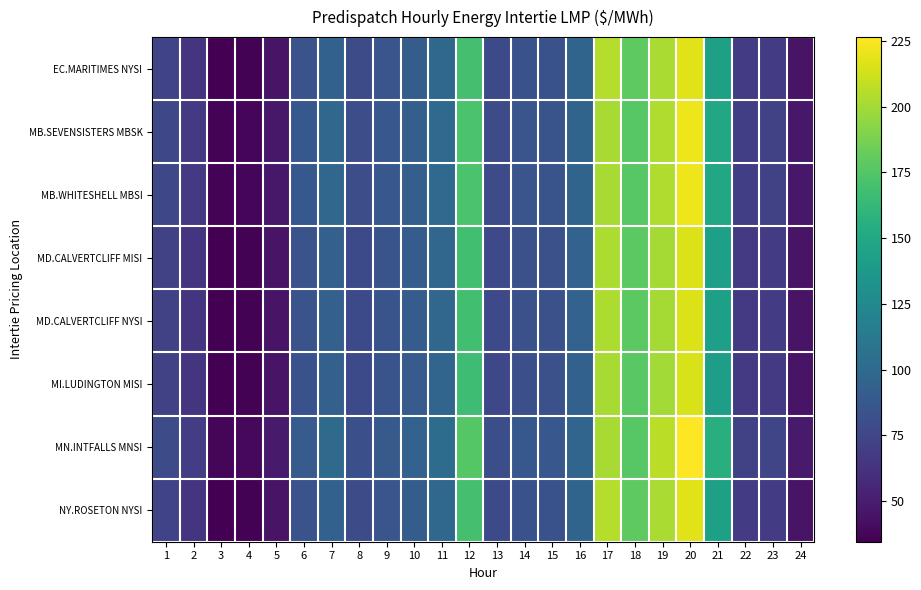

Reading left to right, what are all the values shown in this chart?

EC.MARITIMES NYSI: 1=72.9	2=64.5	3=34.6	4=35.6	5=44.6	6=83.4	7=94.2	8=78.4	9=85.2	10=91.1	11=98.8	12=169.6	13=77.4	14=83.0	15=83.1	16=96.1	17=204.8	18=179.2	19=201.9	20=217.7	21=143.8	22=67.6	23=68.0	24=44.9
MB.SEVENSISTERS MBSK: 1=76.3	2=67.4	3=36.6	4=37.6	5=46.9	6=87.3	7=98.1	8=80.1	9=86.9	10=92.8	11=100.3	12=172.2	13=78.8	14=85.1	15=84.6	16=96.1	17=201.0	18=176.3	19=203.4	20=221.2	21=150.0	22=70.3	23=71.7	24=47.1
MB.WHITESHELL MBSI: 1=76.4	2=67.4	3=36.6	4=37.6	5=46.9	6=87.3	7=98.2	8=80.1	9=86.9	10=92.8	11=100.4	12=172.2	13=78.8	14=85.1	15=84.6	16=96.1	17=201.0	18=176.3	19=203.4	20=221.2	21=150.0	22=70.3	23=71.7	24=47.1
MD.CALVERTCLIFF MISI: 1=72.8	2=64.5	3=34.6	4=35.6	5=44.6	6=83.4	7=93.8	8=77.9	9=84.7	10=90.6	11=98.1	12=168.3	13=76.9	14=82.5	15=82.5	16=95.3	17=203.1	18=178.0	19=200.9	20=216.3	21=142.9	22=67.3	23=67.8	24=44.8
MD.CALVERTCLIFF NYSI: 1=72.8	2=64.5	3=34.6	4=35.6	5=44.6	6=83.4	7=93.8	8=77.9	9=84.7	10=90.6	11=98.1	12=168.3	13=76.9	14=82.5	15=82.5	16=95.3	17=203.1	18=178.0	19=200.9	20=216.3	21=142.9	22=67.3	23=67.8	24=44.8
MI.LUDINGTON MISI: 1=72.5	2=64.3	3=34.6	4=35.6	5=44.5	6=83.3	7=93.2	8=77.4	9=84.1	10=89.9	11=97.2	12=166.9	13=76.2	14=81.7	15=81.8	16=94.5	17=201.6	18=177.1	19=200.0	20=214.8	21=141.9	22=66.9	23=67.5	24=44.5
MN.INTFALLS MNSI: 1=78.8	2=69.3	3=37.7	4=38.8	5=48.2	6=89.8	7=100.6	8=81.7	9=88.8	10=94.6	11=102.2	12=175.6	13=80.3	14=87.2	15=86.4	16=97.3	17=201.6	18=177.0	19=206.4	20=226.5	21=155.8	22=72.6	23=74.3	24=48.8
NY.ROSETON NYSI: 1=72.9	2=64.5	3=34.6	4=35.6	5=44.6	6=83.4	7=94.2	8=78.4	9=85.2	10=91.1	11=98.8	12=169.6	13=77.4	14=83.0	15=83.1	16=96.1	17=204.8	18=179.2	19=201.9	20=217.7	21=143.8	22=67.6	23=68.0	24=44.9